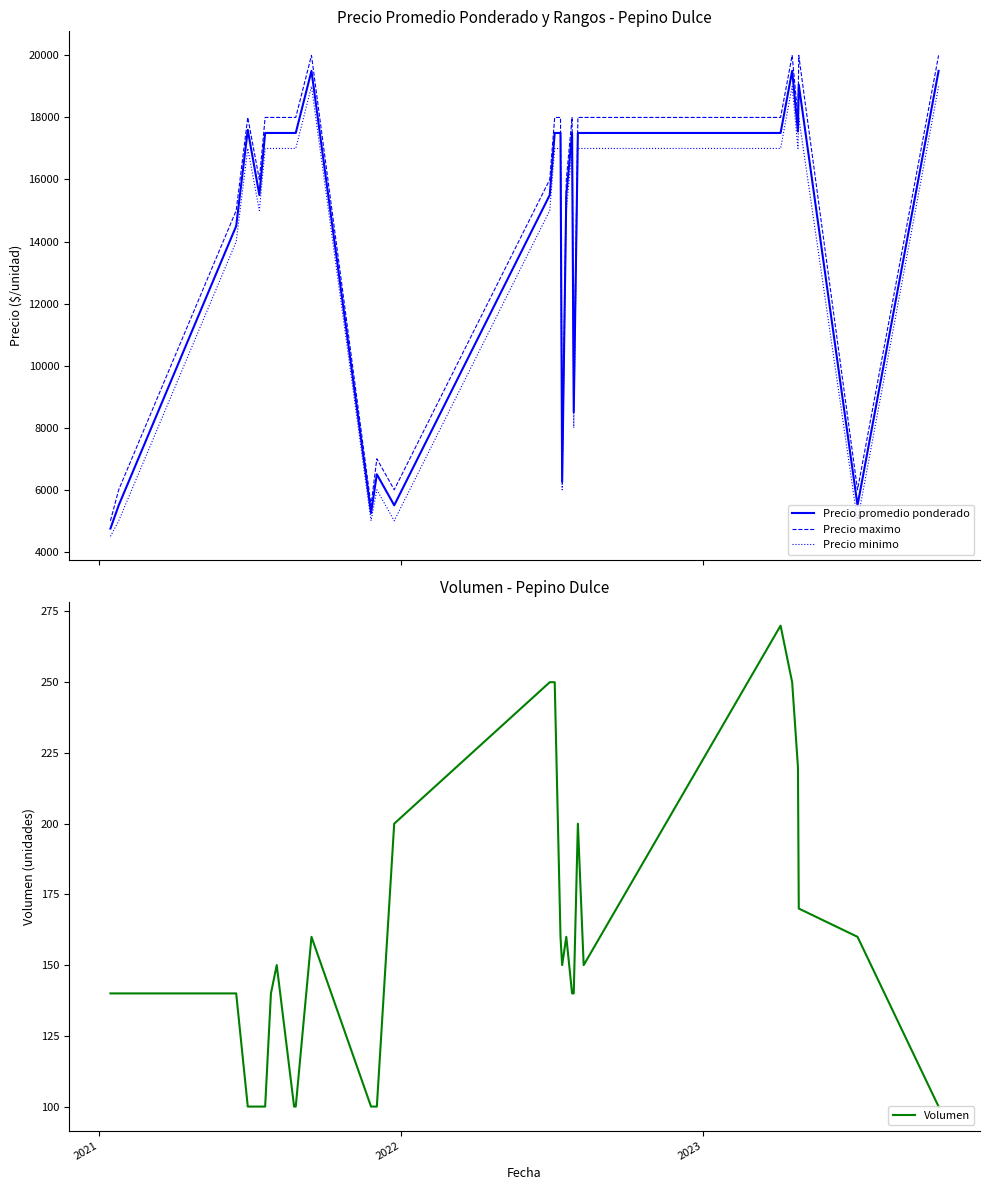

What is the sum of all Precio minimo values?

399500